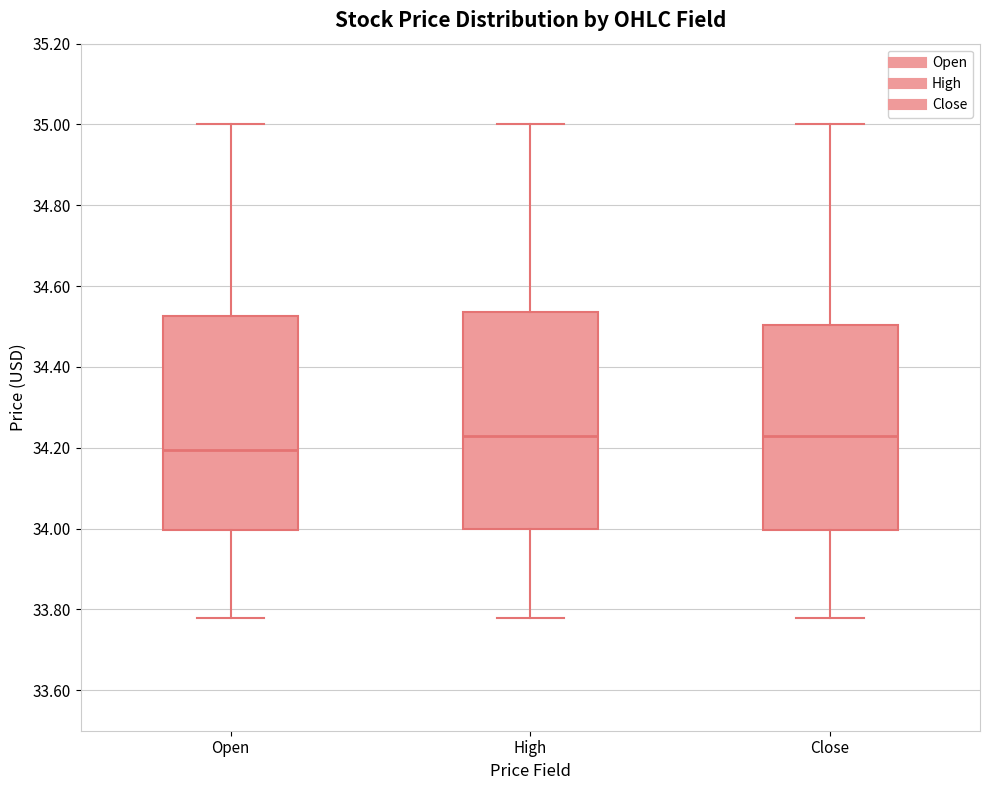

Reading left to right, read every box against the y-axis: the position of its median line, the range the box covers, and the ends of its whiskers. The values are not printed on the chart, so give them approximately, as read against the axis.

Open: median 34.20, box 34.00 to 34.52, whiskers 33.78 to 35.00
High: median 34.24, box 34.00 to 34.54, whiskers 33.78 to 35.00
Close: median 34.24, box 34.00 to 34.50, whiskers 33.78 to 35.00